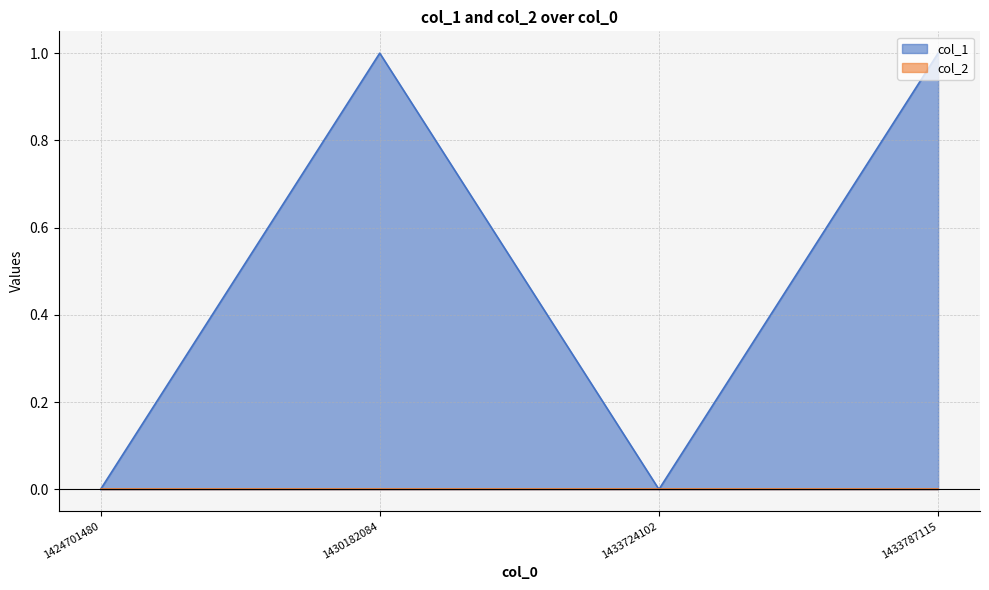

How many values are above zero?

2